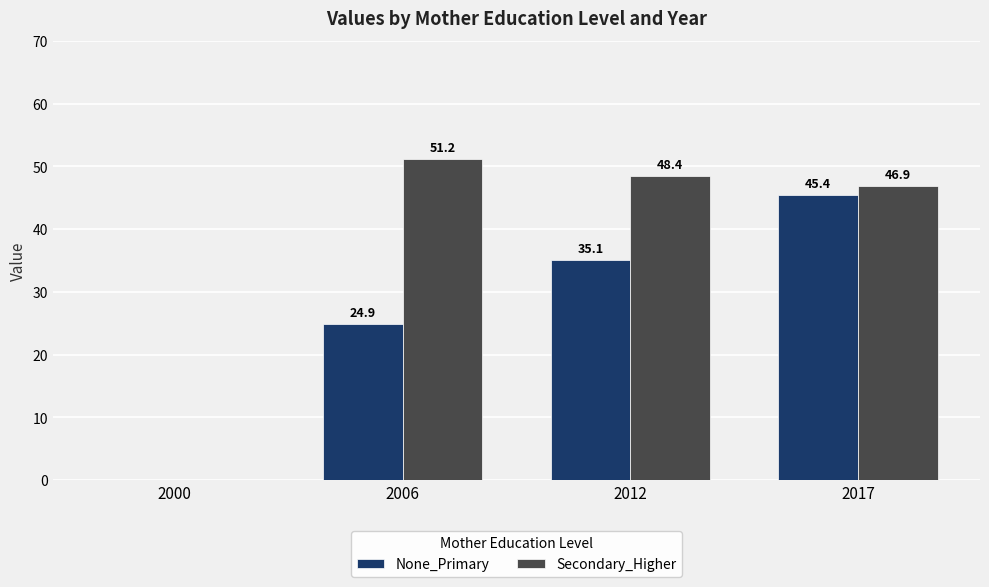

Where does the Secondary_Higher series first go above 48?

2006